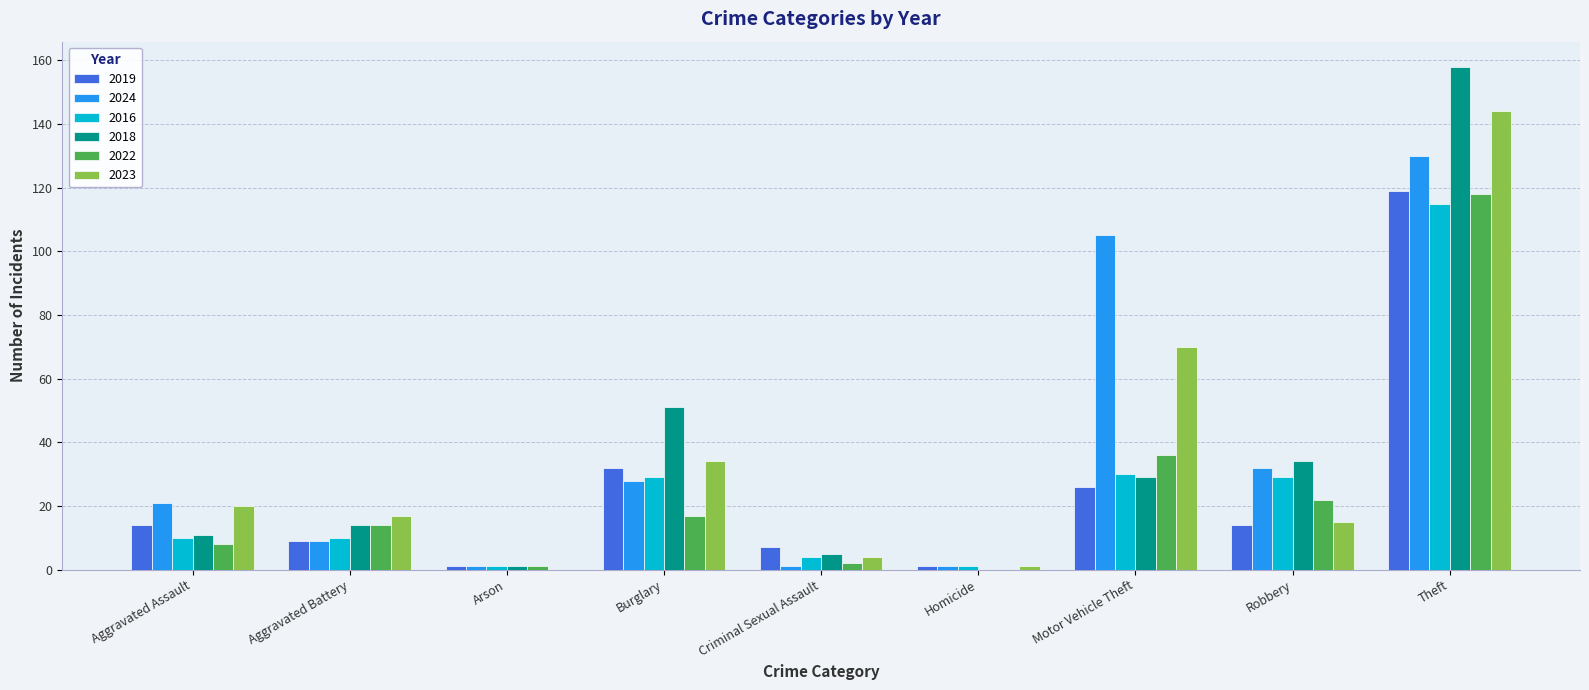

Reading left to right, list all the values displayed in this chart.

2019: 14	9	1	32	7	1	26	14	119
2024: 21	9	1	28	1	1	105	32	130
2016: 10	10	1	29	4	1	30	29	115
2018: 11	14	1	51	5	0	29	34	158
2022: 8	14	1	17	2	0	36	22	118
2023: 20	17	0	34	4	1	70	15	144